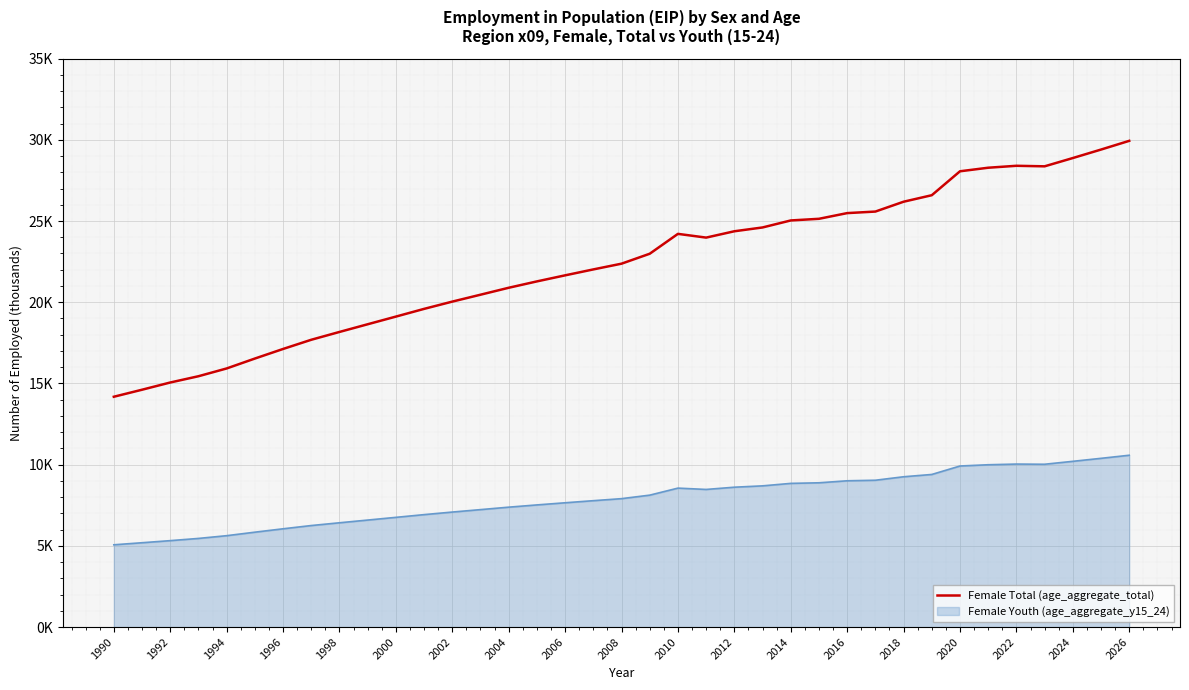

Does the chart display data point markers on the line(s)?

No